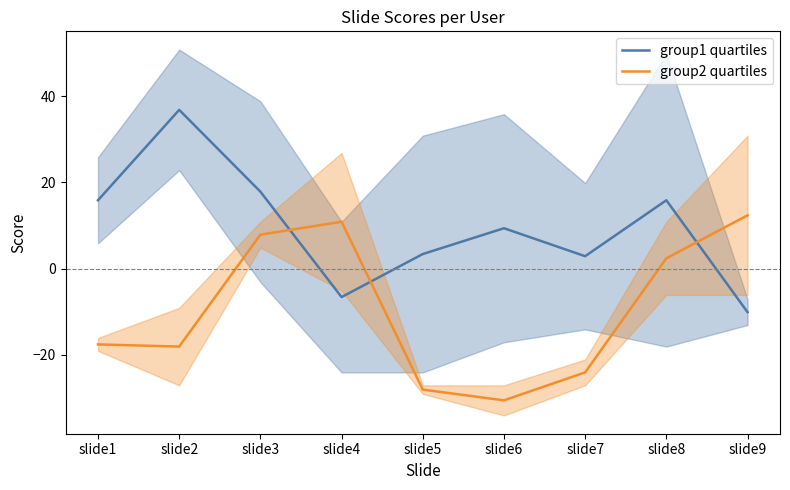

List the series in order of their peak value, highest first.

group1 quartiles, group2 quartiles